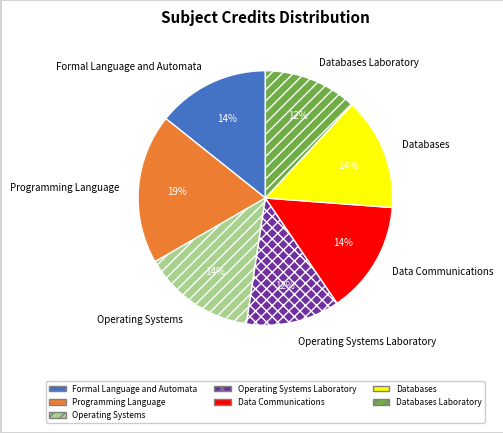

Is the sum of Operating Systems and Databases greater than half?

No